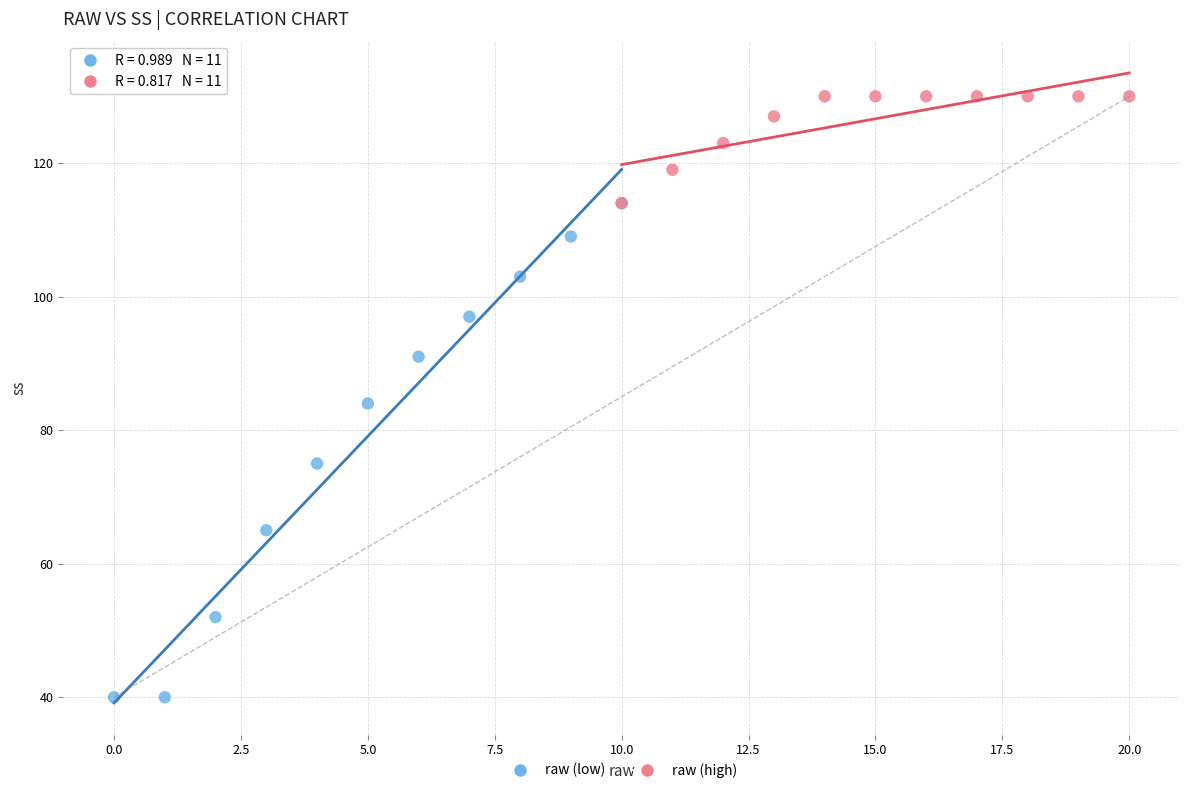

Which series contains the highest Y value?

raw (high)